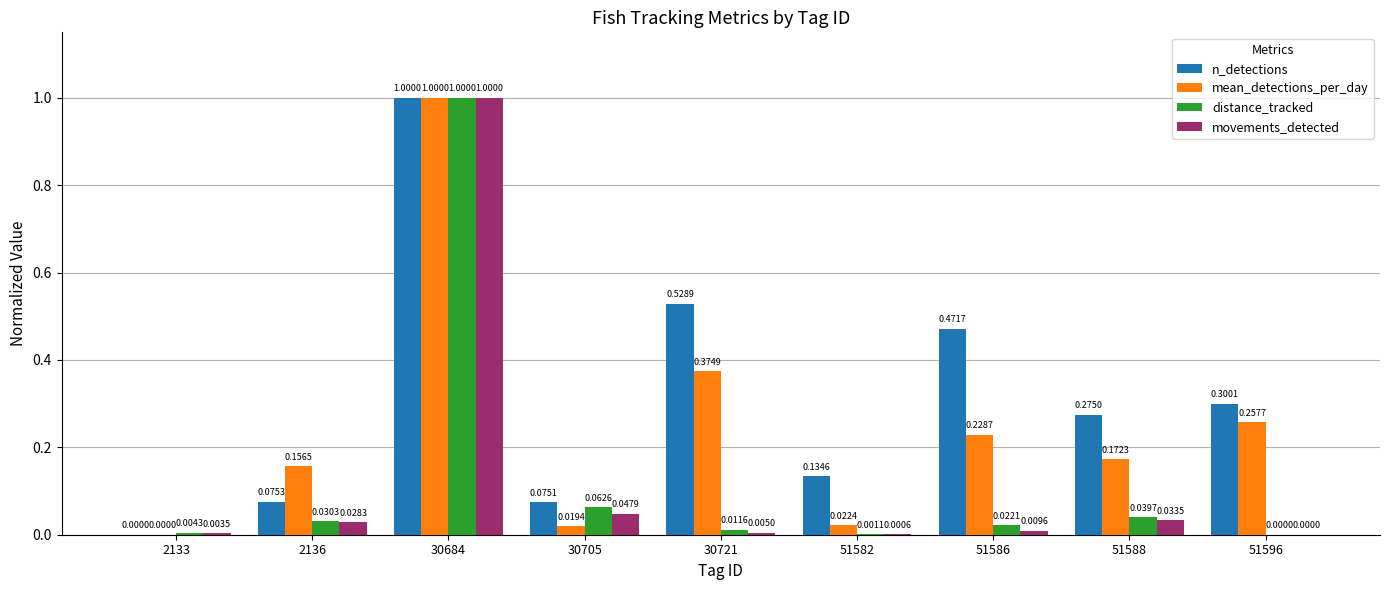

What are all the series names shown in the legend?

n_detections, mean_detections_per_day, distance_tracked, movements_detected